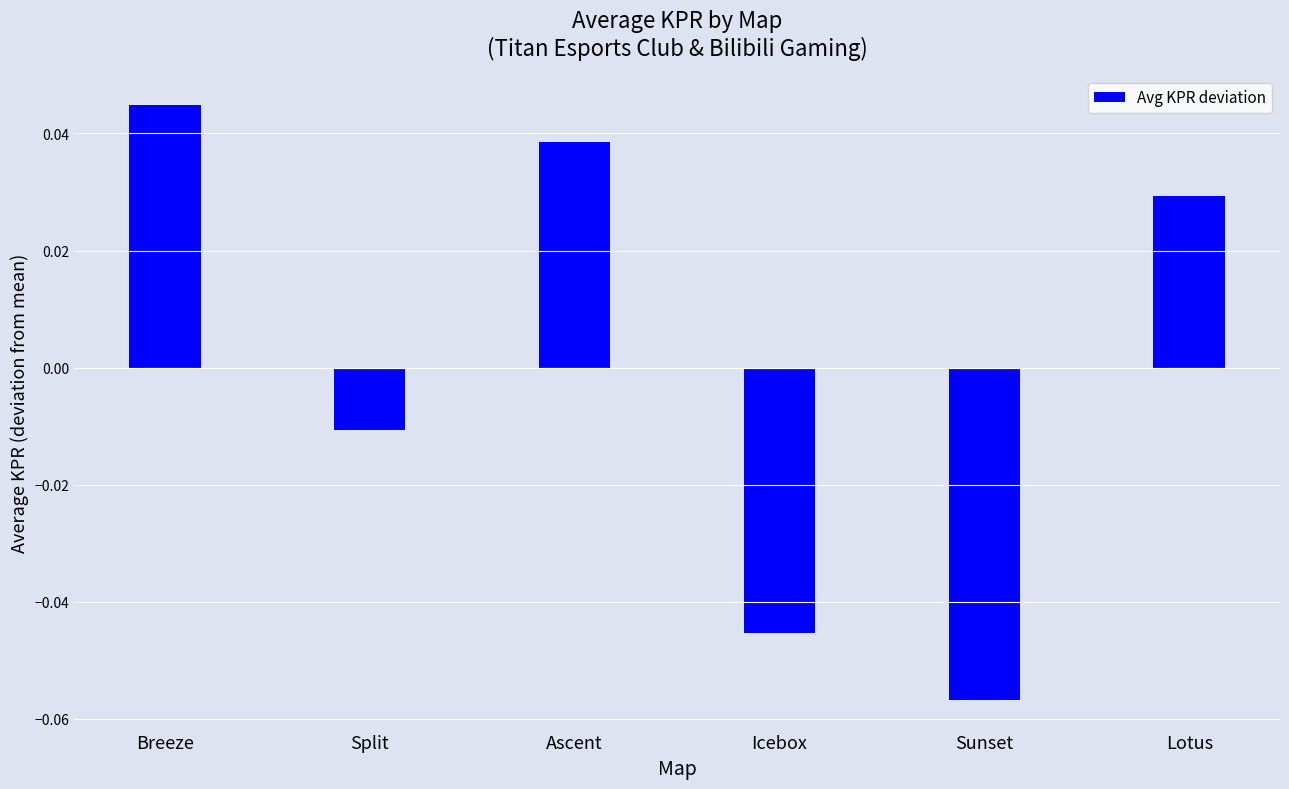

What is the sum of the values at Lotus and Ascent?

0.1